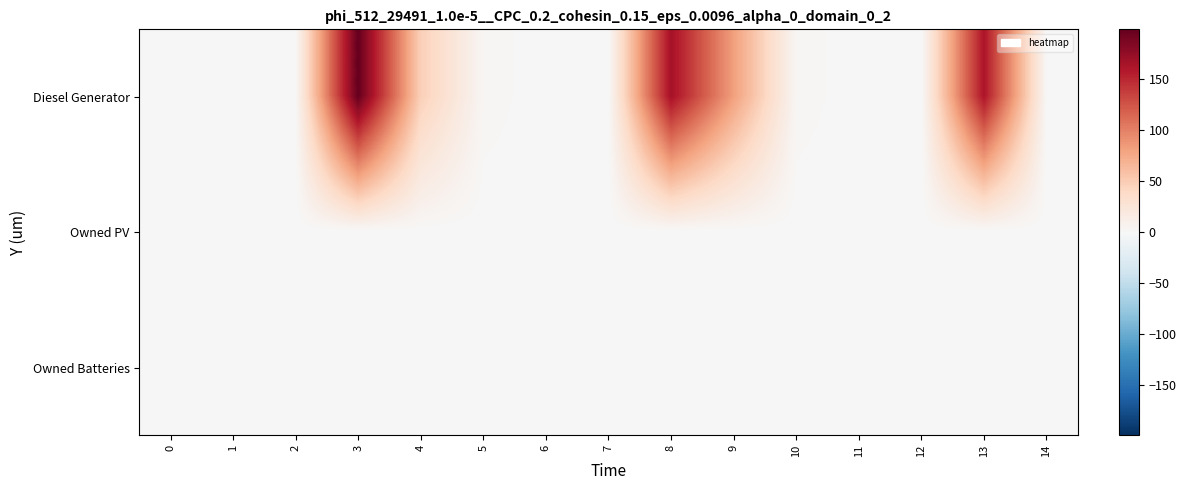

What is the difference between the highest and lowest values at 13?

162